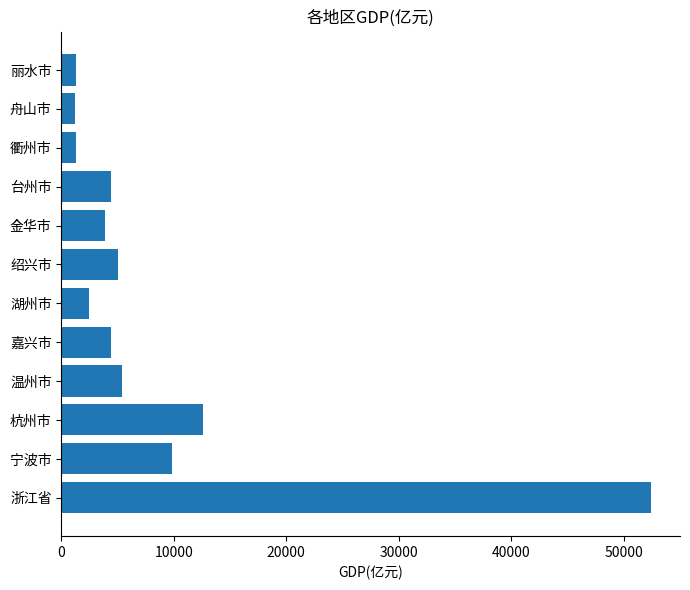

What is the approximate value at 丽水市?

1298.2